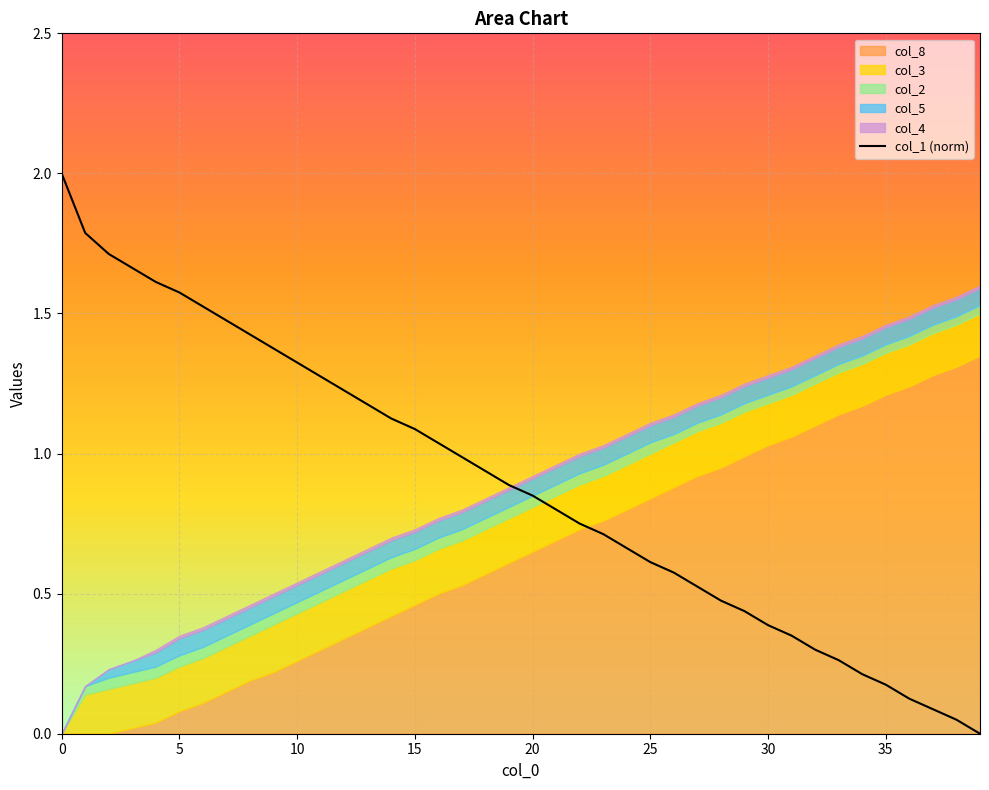

How many positive values are there?

39